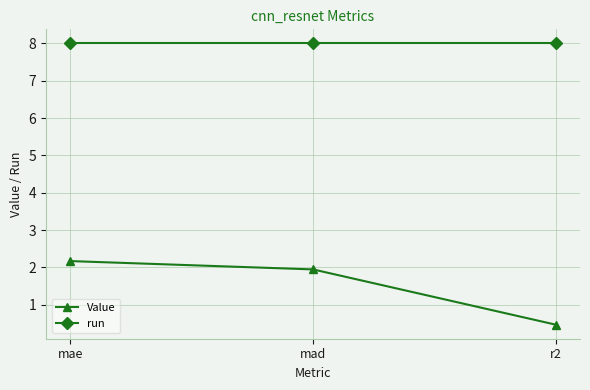

List the labels in order of Value value, largest first.

mae, mad, r2